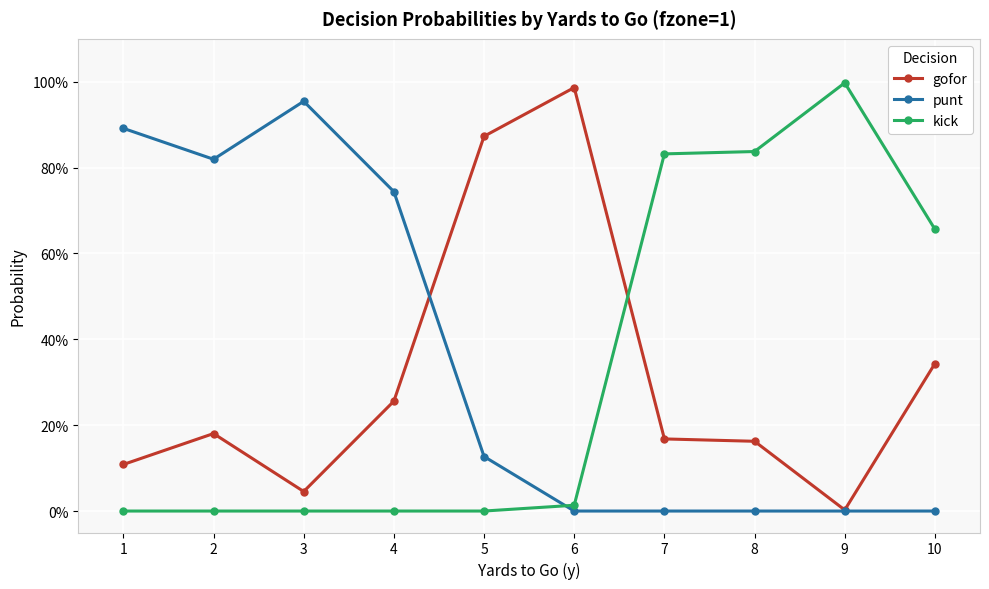

What is the sum of all gofor values?

3.1